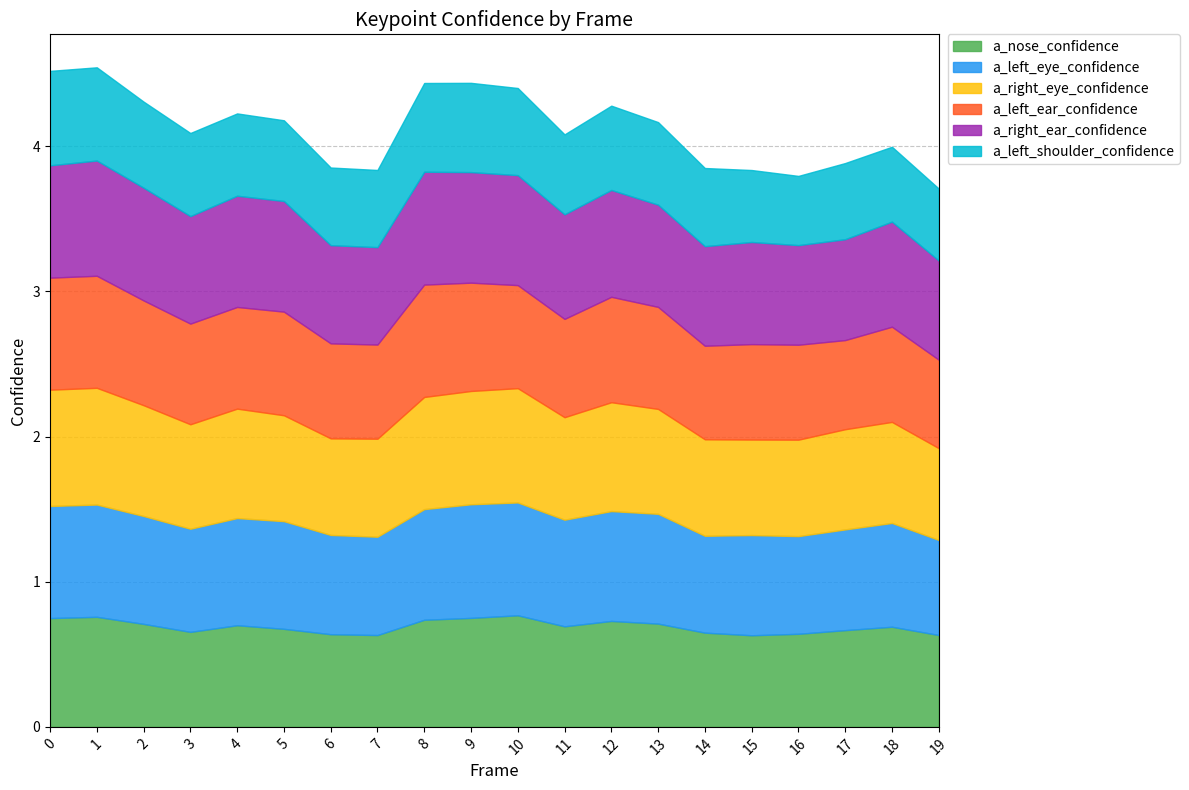

The value of a_nose_confidence at 13 is 0.3. True or false?

False